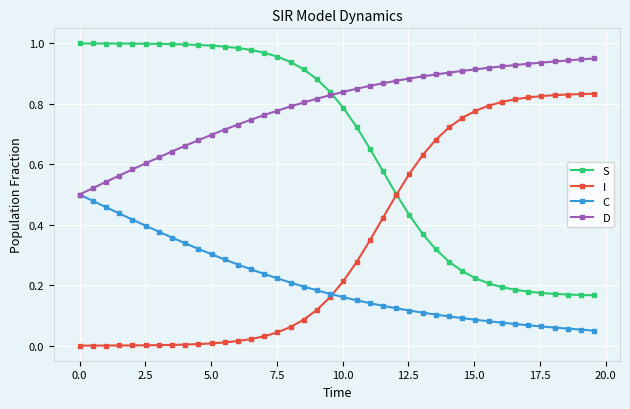

List the series in order of their peak value, highest first.

S, D, I, C